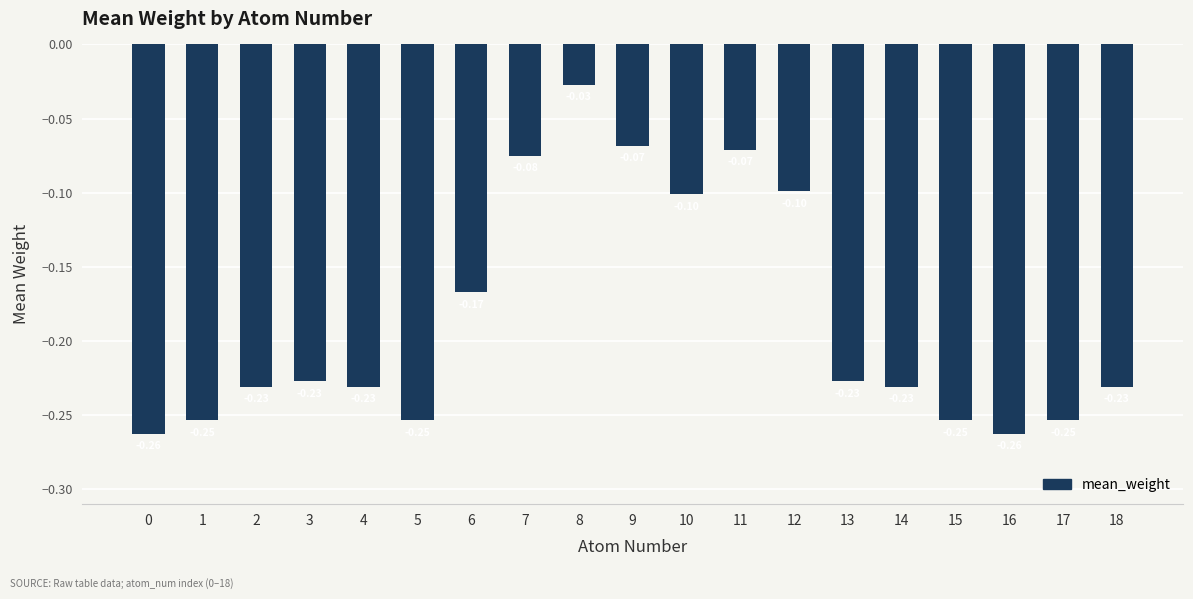

What is the sum of all values?

-3.5